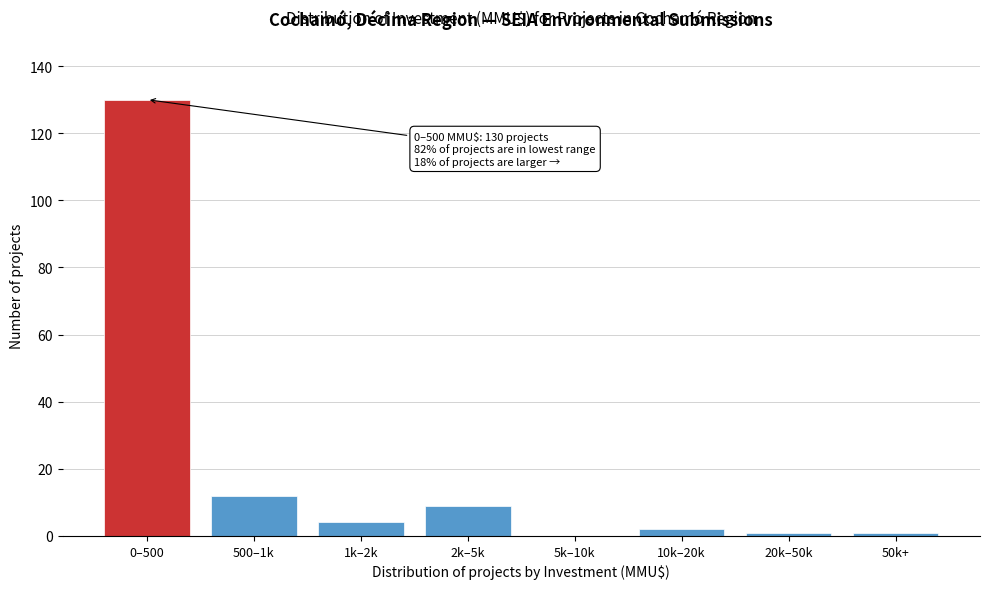

Reading left to right, what are all the values shown in this chart?

0–500=130	500–1k=12	1k–2k=4	2k–5k=9	5k–10k=0	10k–20k=2	20k–50k=1	50k+=1